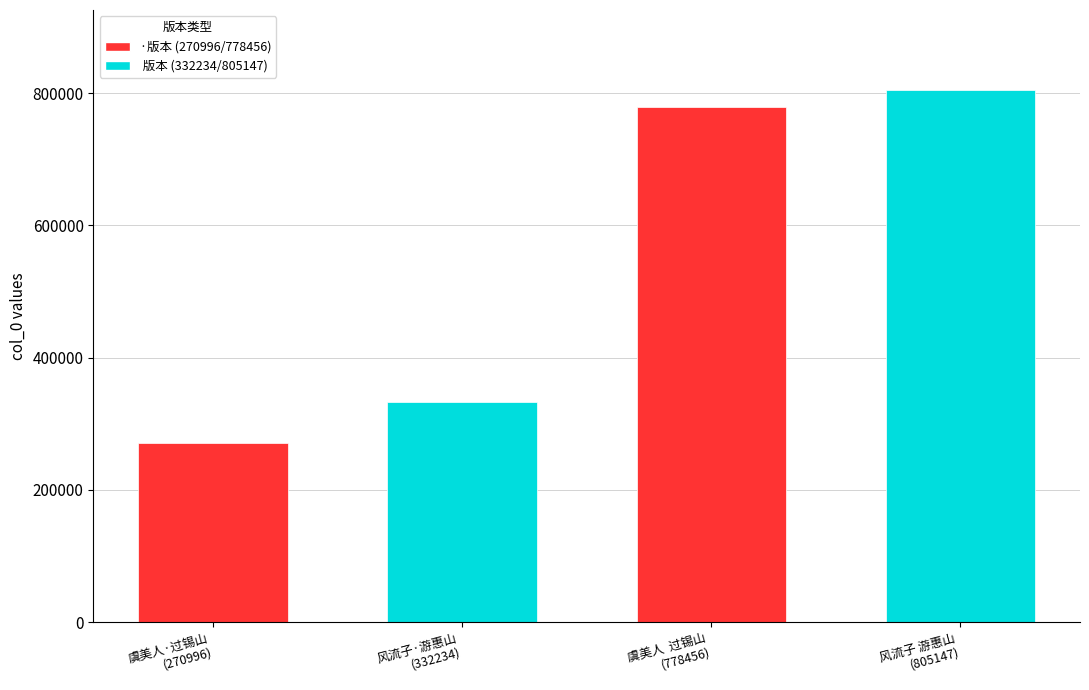

What position from the left is 风流子 游惠山秦园?

4